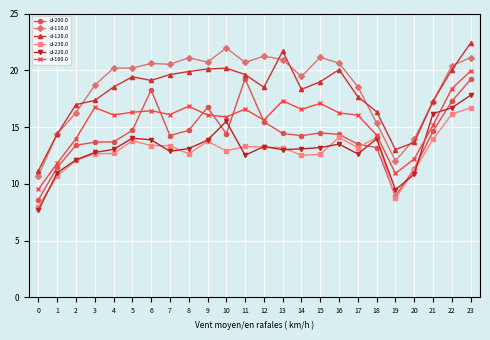

What is the minimum value for d-120.0?

11.2